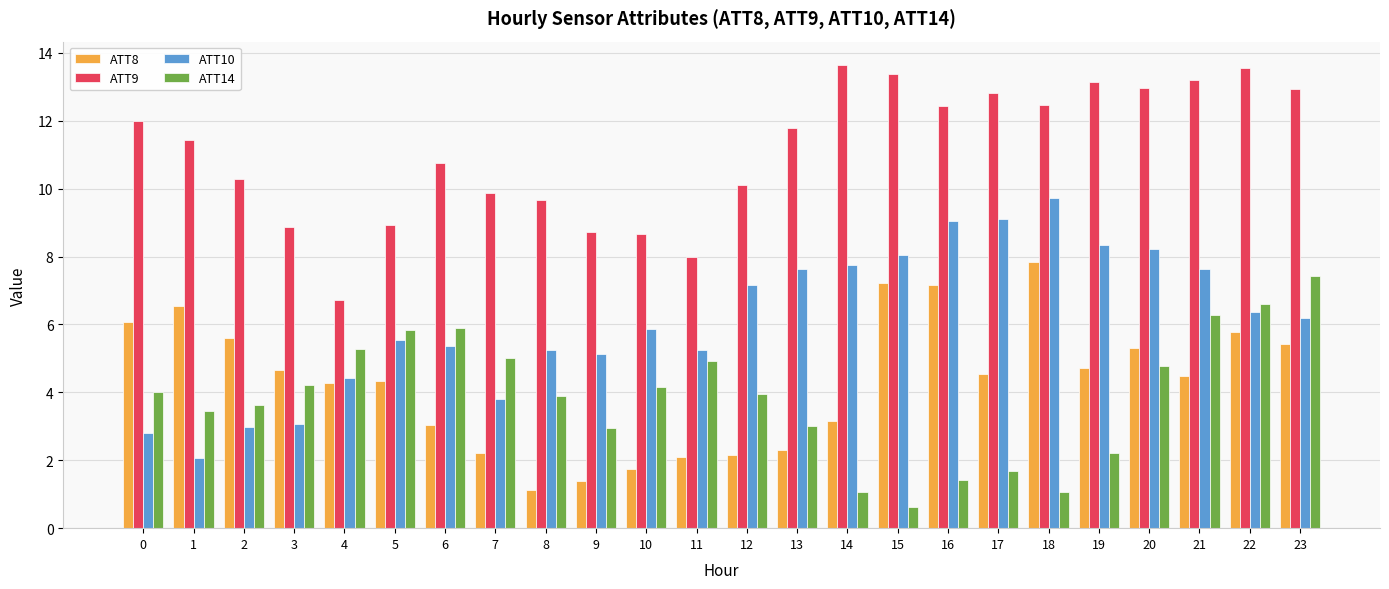

What is the average value of the ATT10 series?

6.1